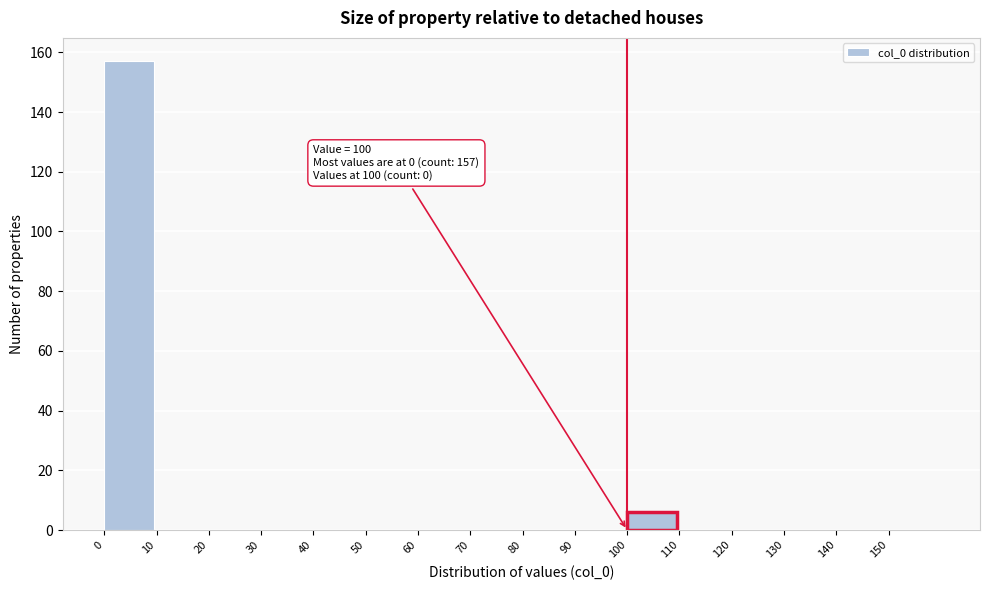

Which range on the x-axis has the tallest bar?

0 to 10